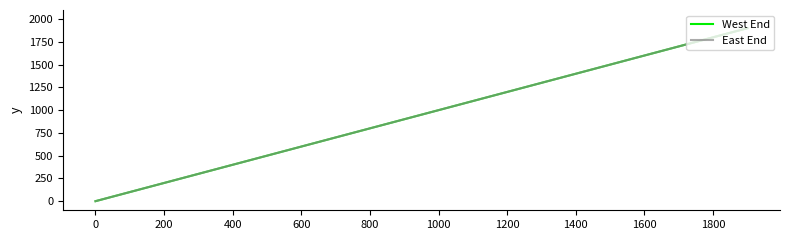

Which series has the widest spread of values?

West End